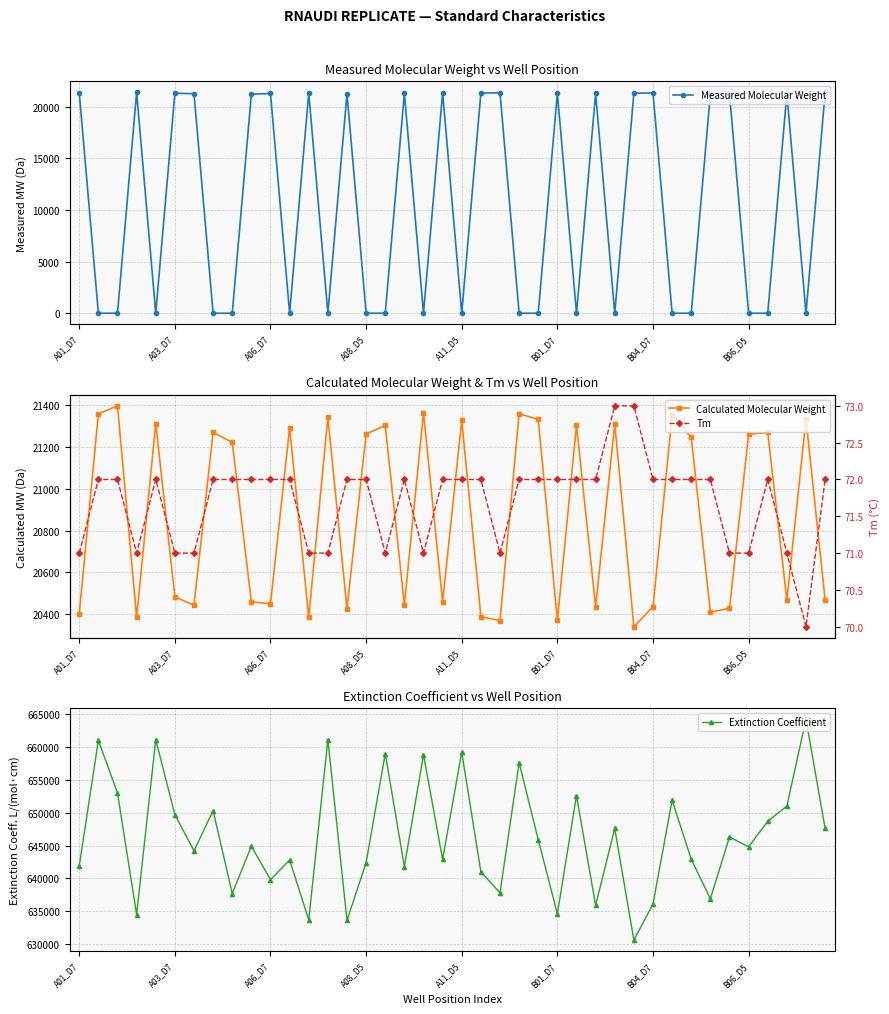

Is it true that Measured Molecular Weight equals 0.0 at A11_D5?

True